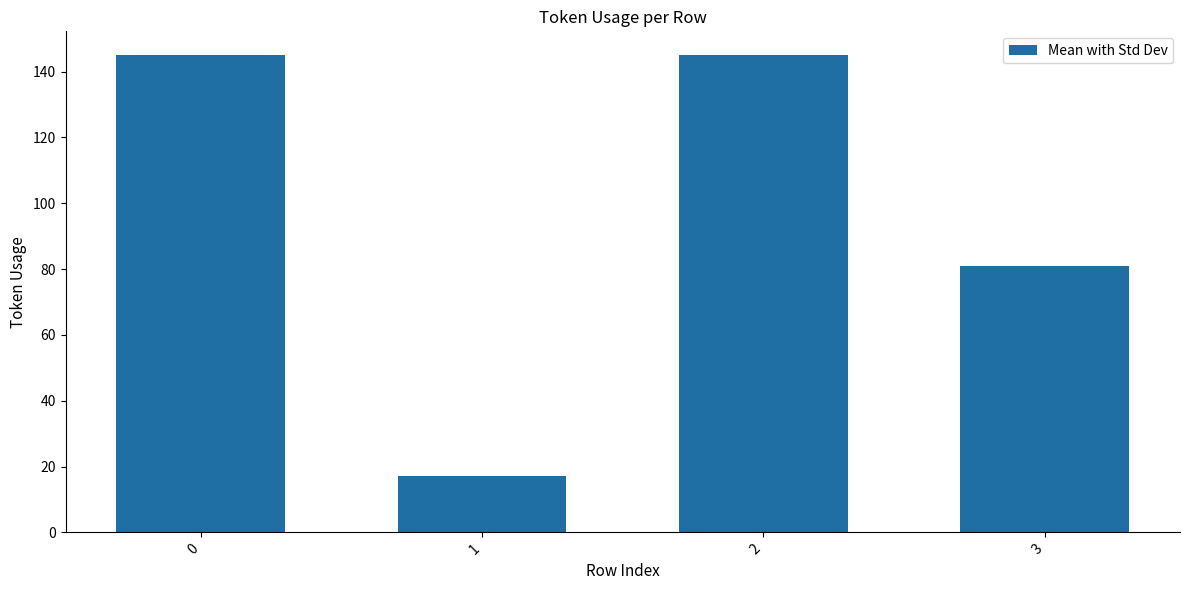

What is the sum of the values at 2 and 3?

226